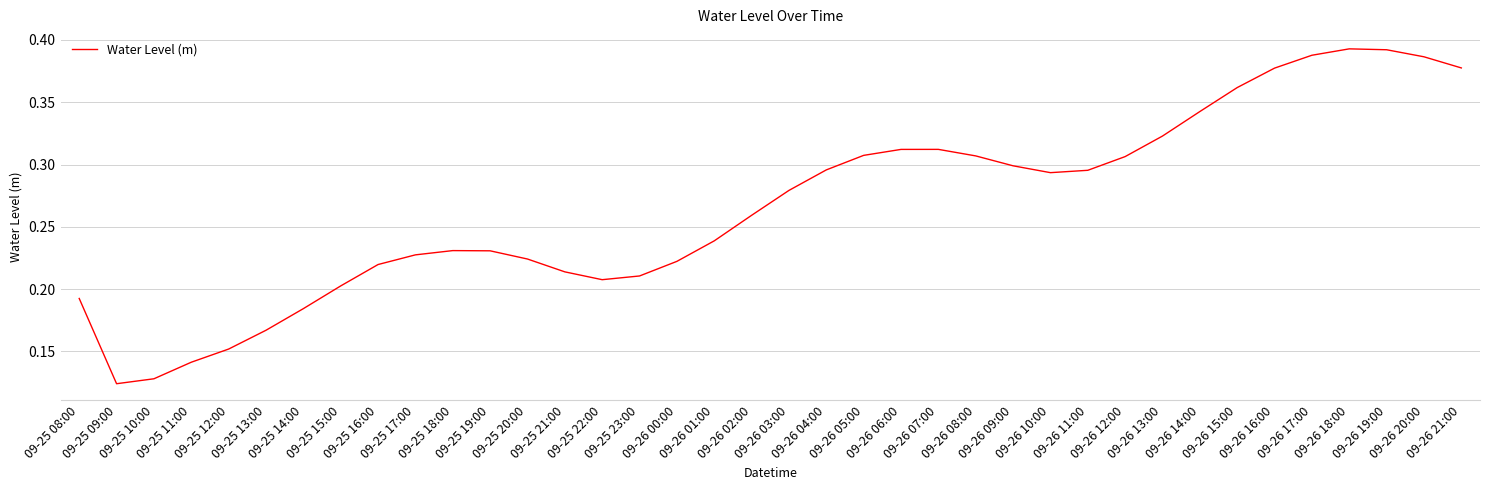

True or false: the data shows 0.3 at 09-26 03:00.

True